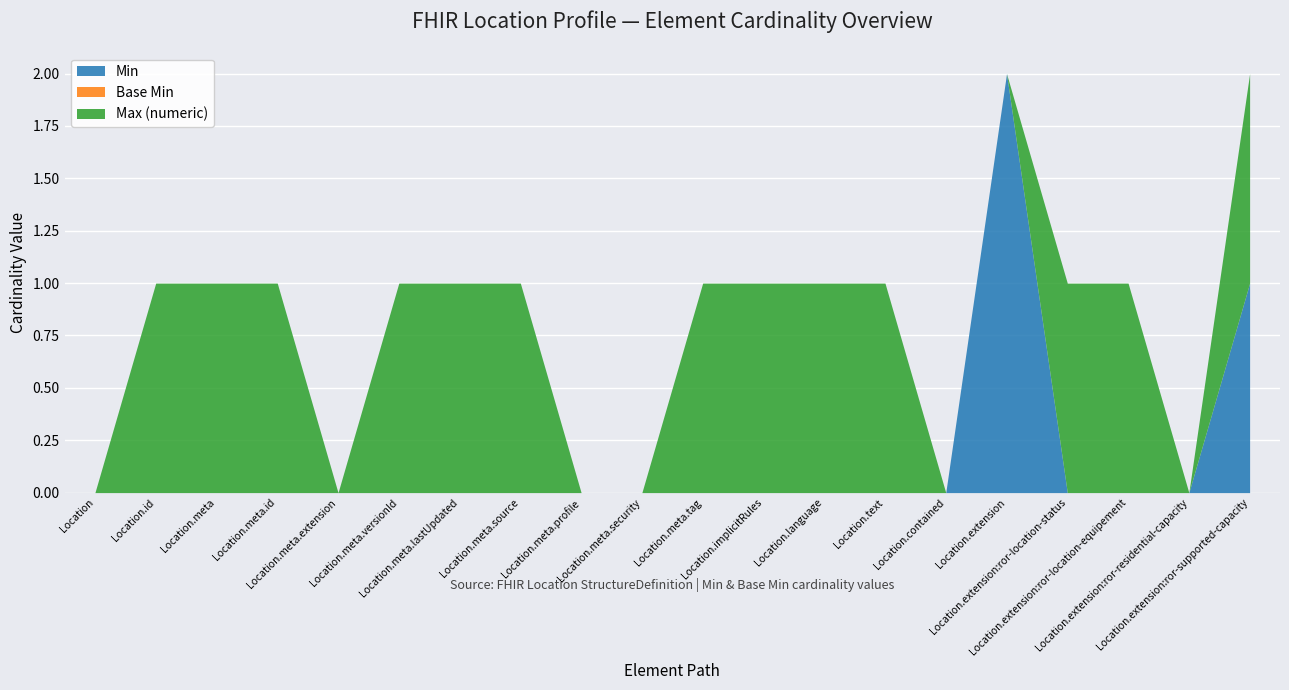

What is the difference between the second highest and minimum values in the Min series?

1